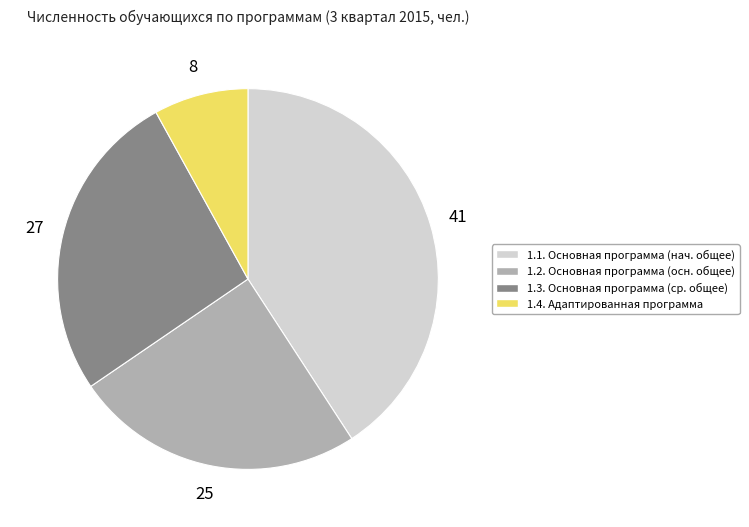

What is the ratio of the value at 1.2. Основная программа (осн. общее) to the value at 1.3. Основная программа (ср. общее)?

0.9